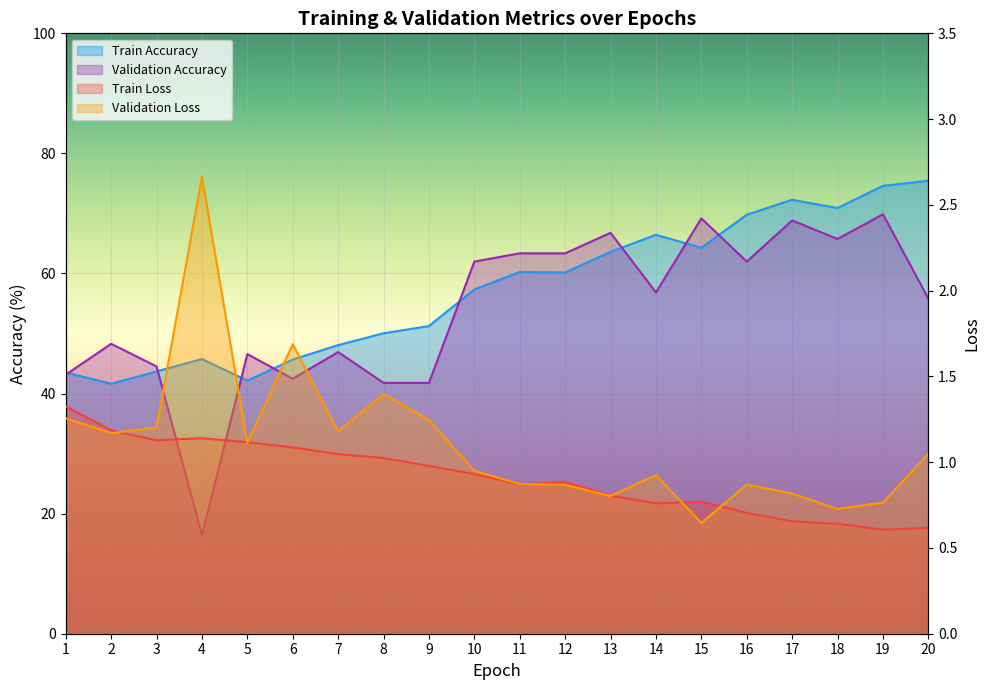

How many interior local peaks does the Validation Loss series have?

5